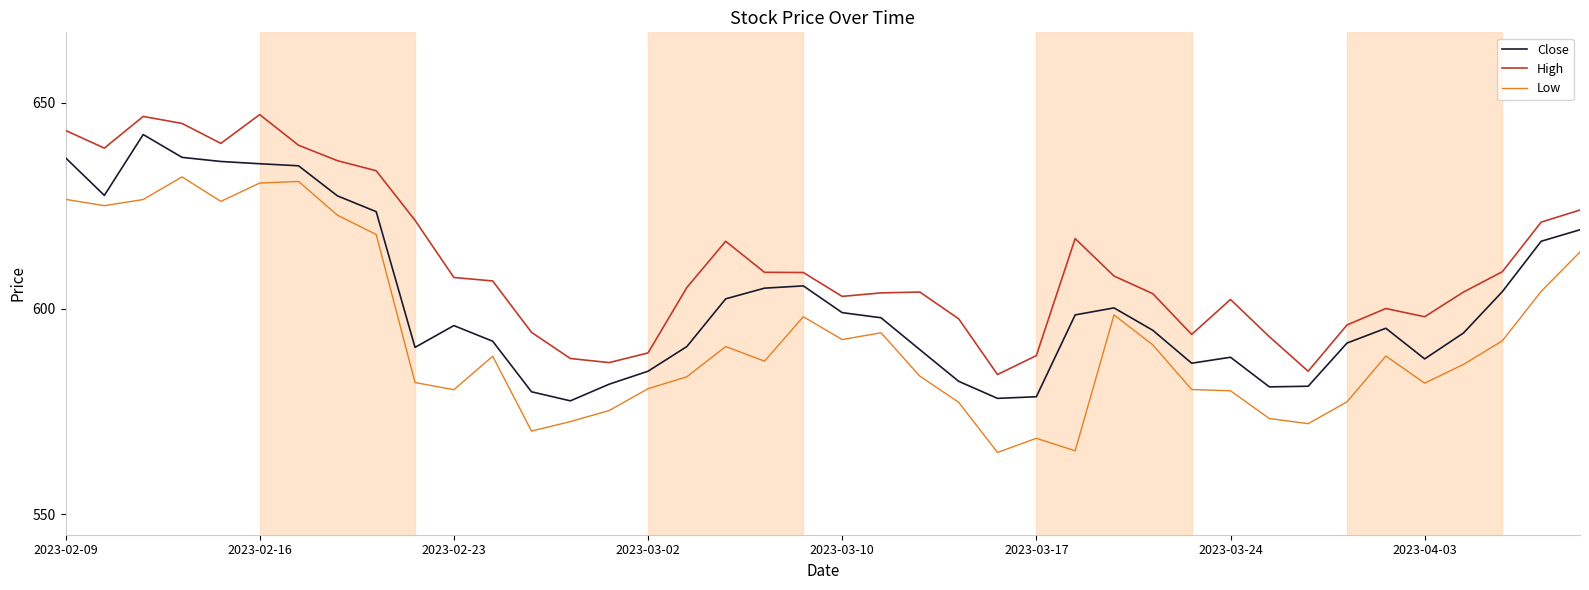

List the series in order of their overall mean, lowest first.

Low, Close, High